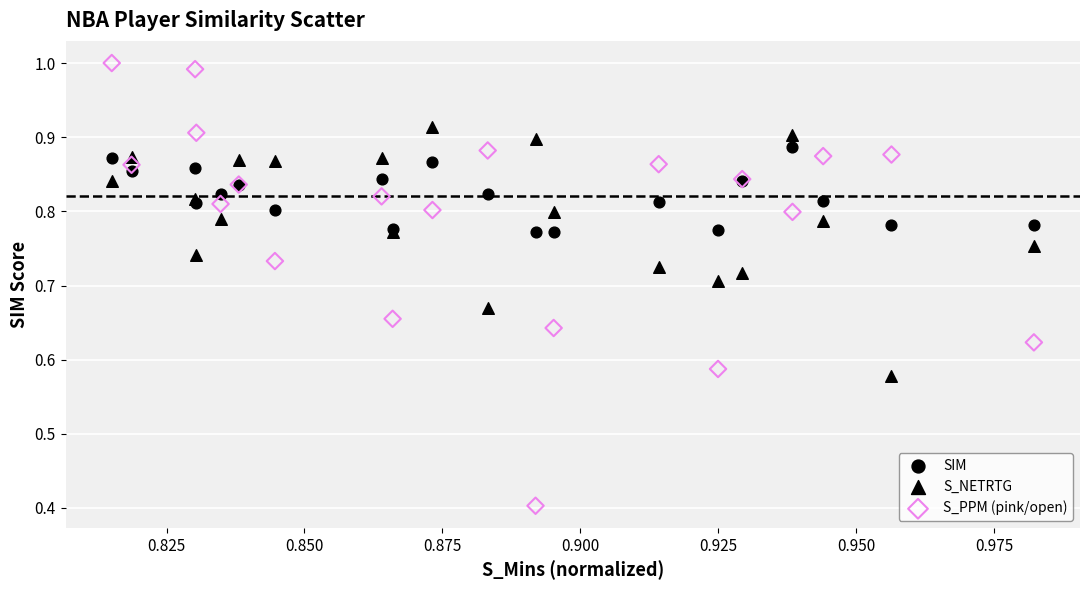

What are all the series names shown in the legend?

SIM, S_NETRTG, S_PPM (pink/open)